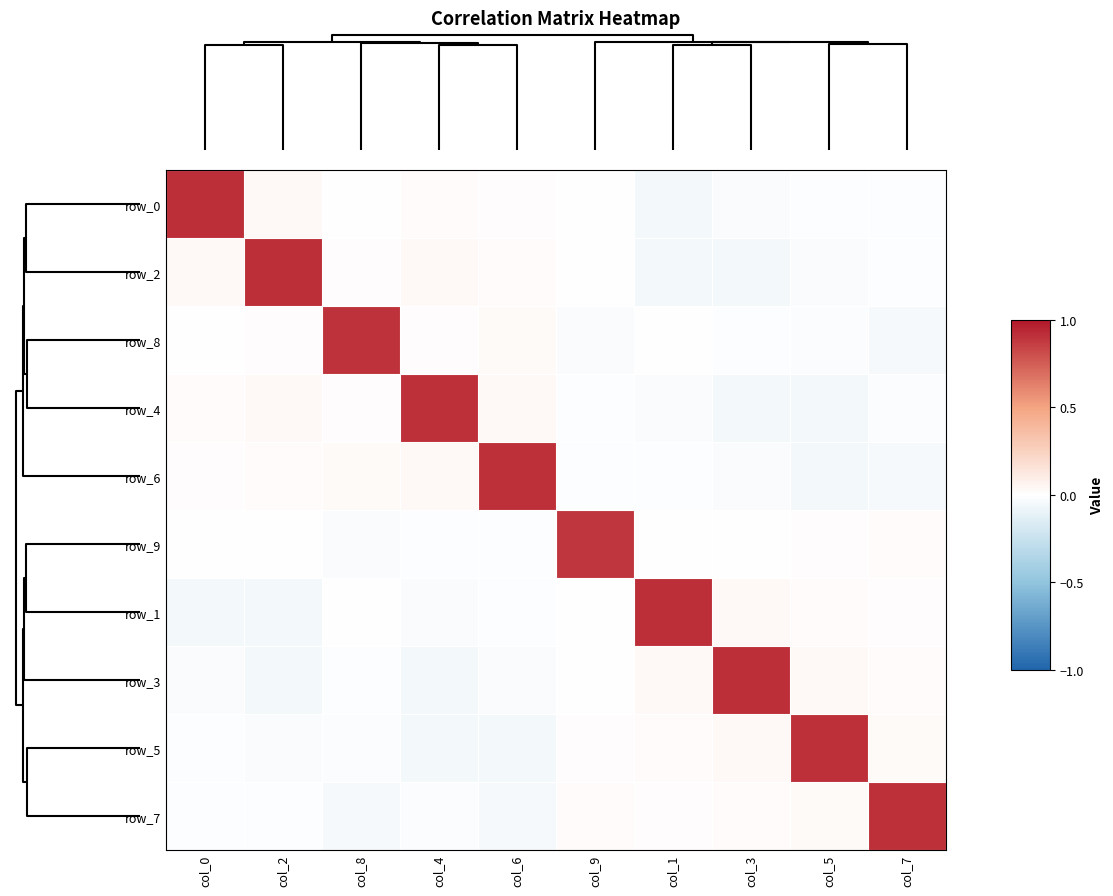

How many negative values does the row_8 series have?

5